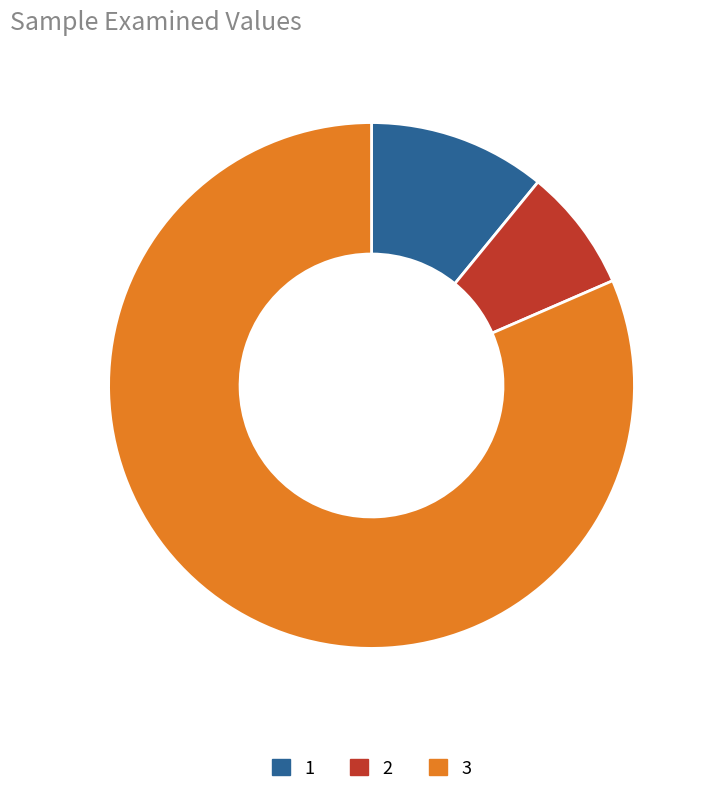

True or false: 1 accounts for 11% of the total.

True